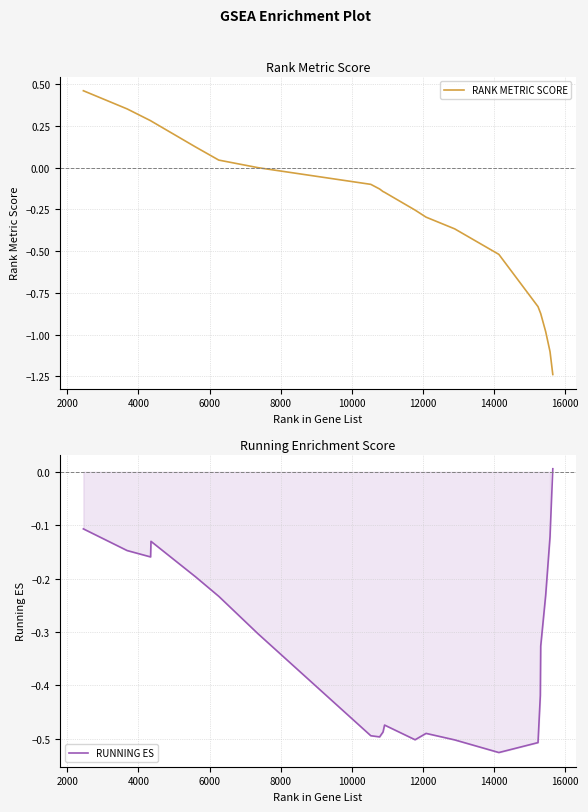

What is the label of the 16th point from the right?

12000